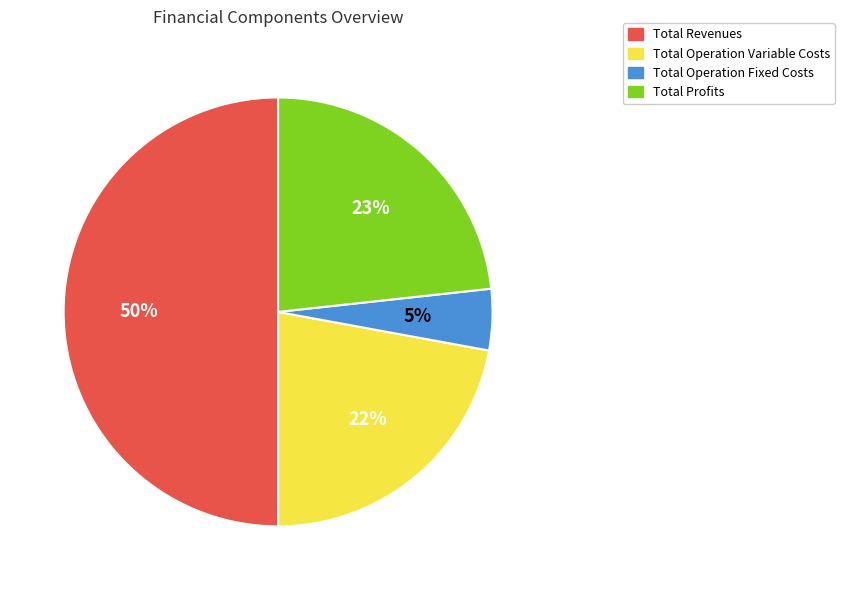

To the nearest percent, what is the difference between the Total Operation Variable Costs and Total Profits slice percentages?

1%